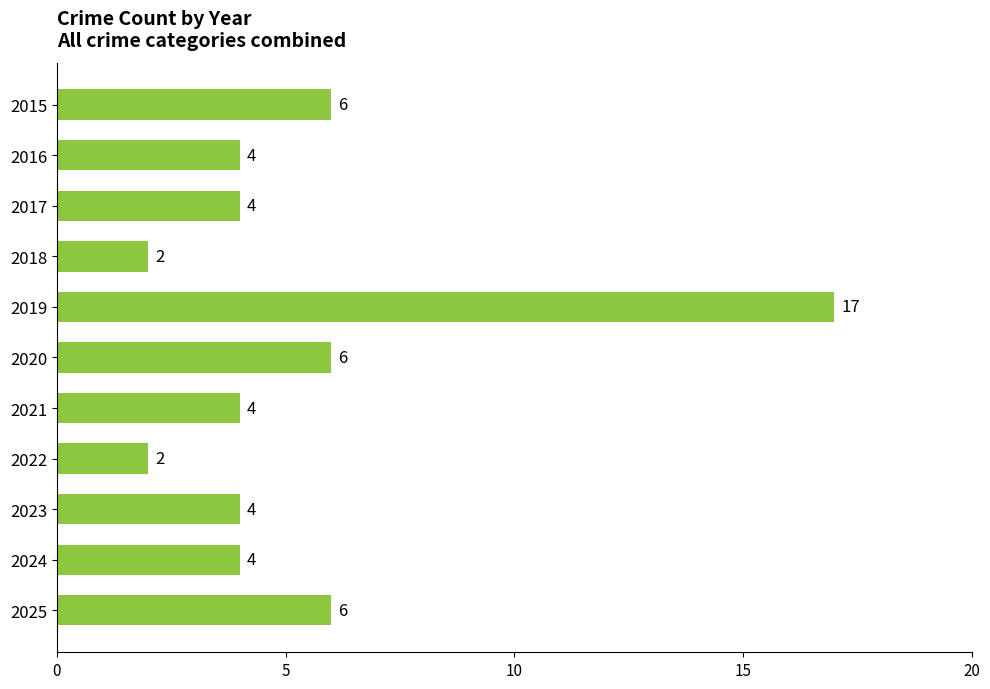

What is the value of the 11th bar from the top?

6